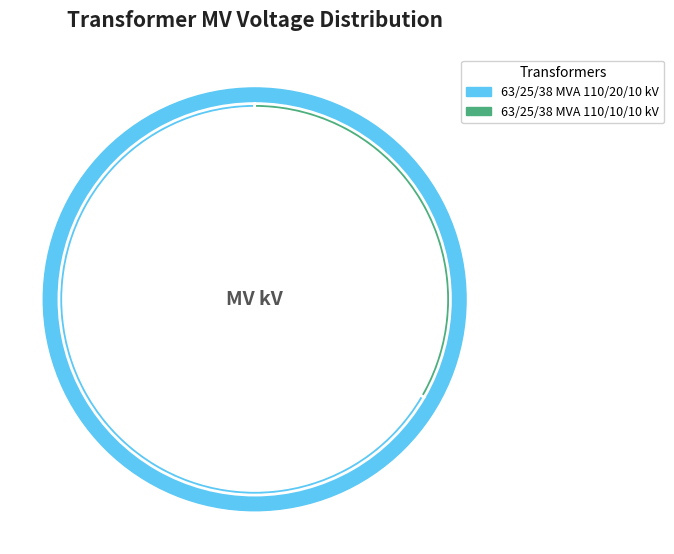

Is 63/25/38 MVA 110/10/10 kV the majority of the pie?

No